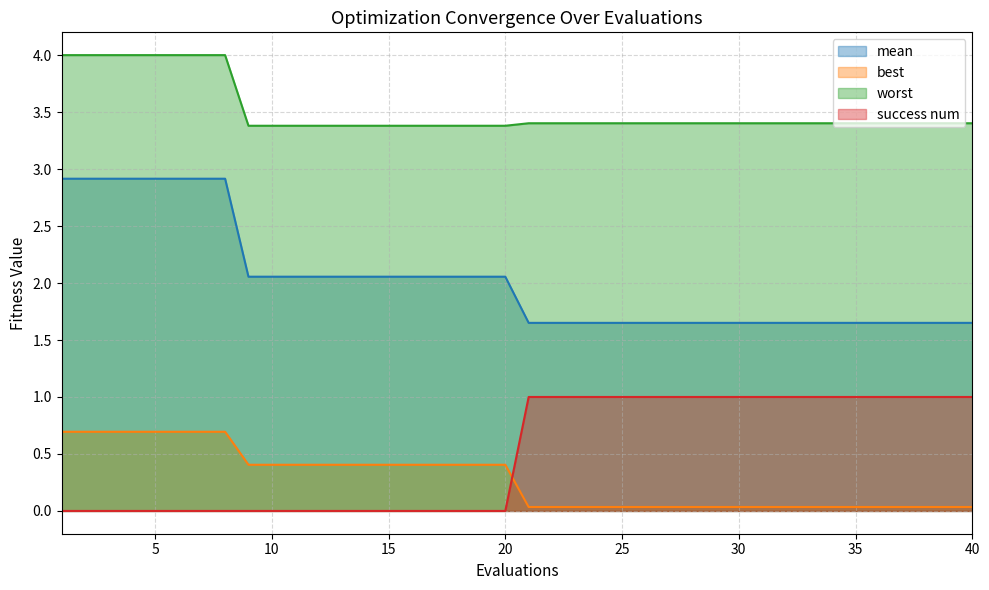

What are all the series names shown in the legend?

mean, best, worst, success num